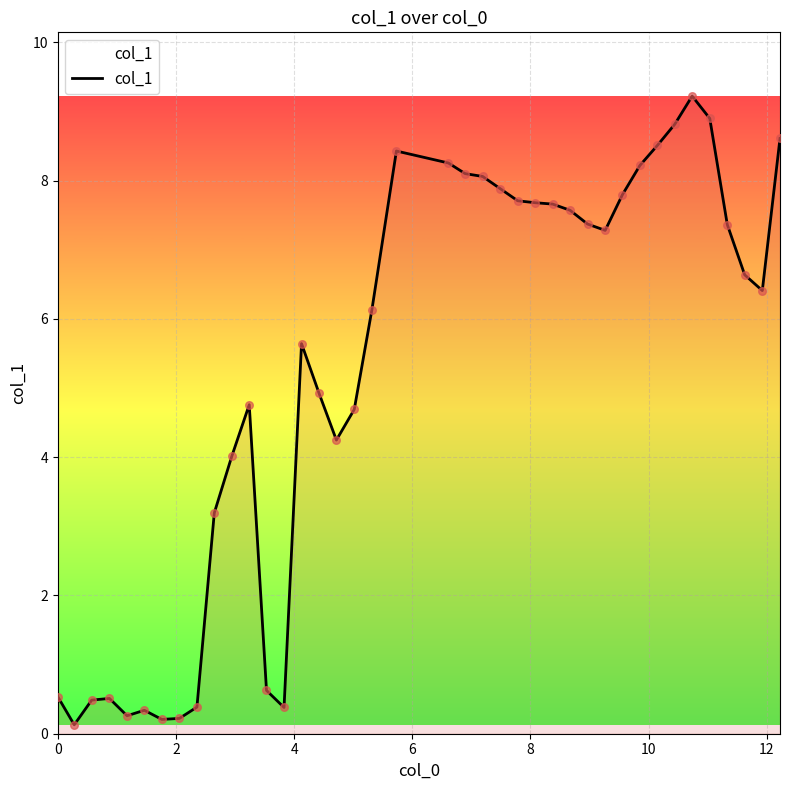

What is the difference between the maximum and minimum values?

9.1